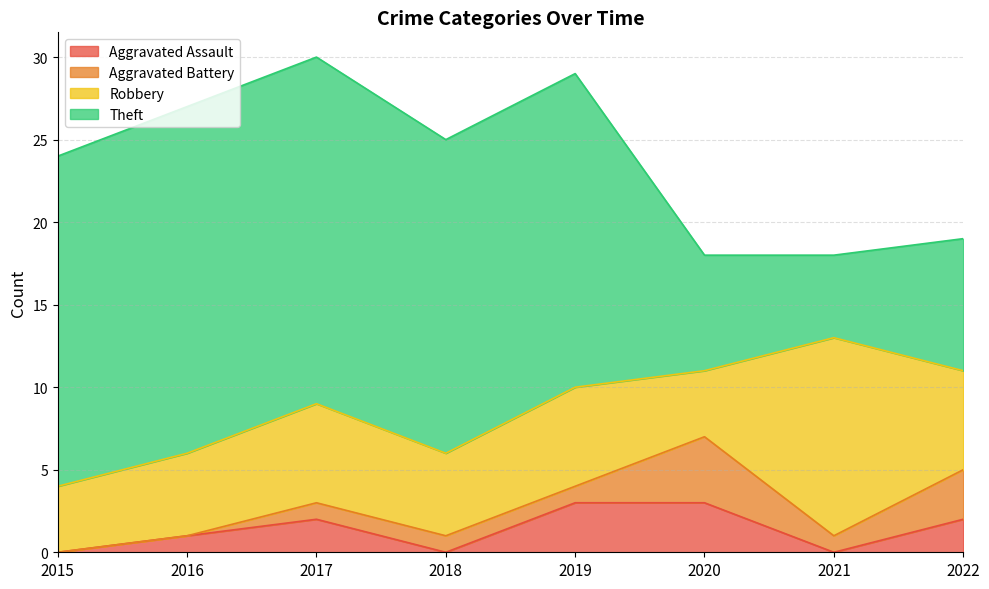

Does the chart have visible grid lines?

Yes